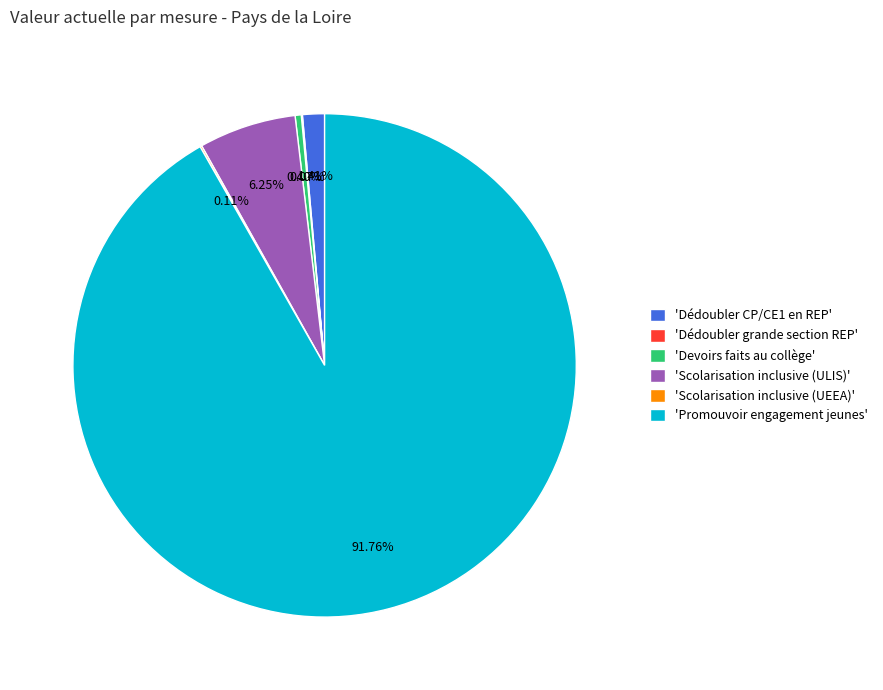

Which category has the biggest portion of the pie?

'Promouvoir engagement jeunes'